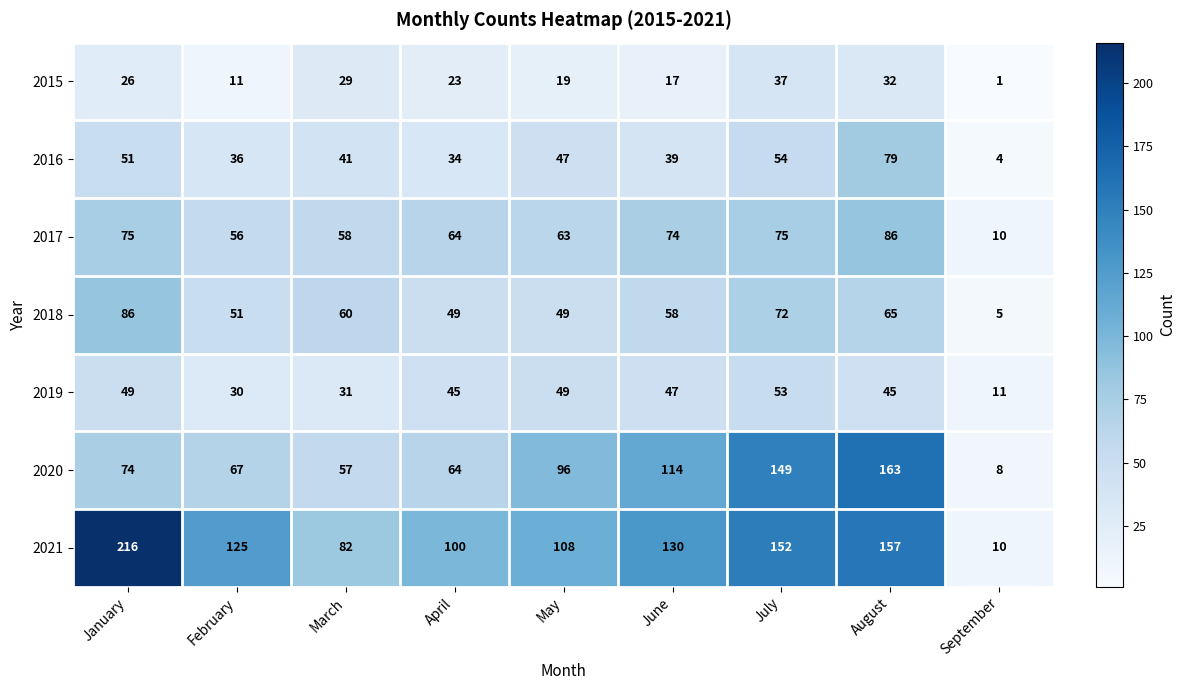

Rank the series at June from lowest to highest value.

2015, 2016, 2019, 2018, 2017, 2020, 2021